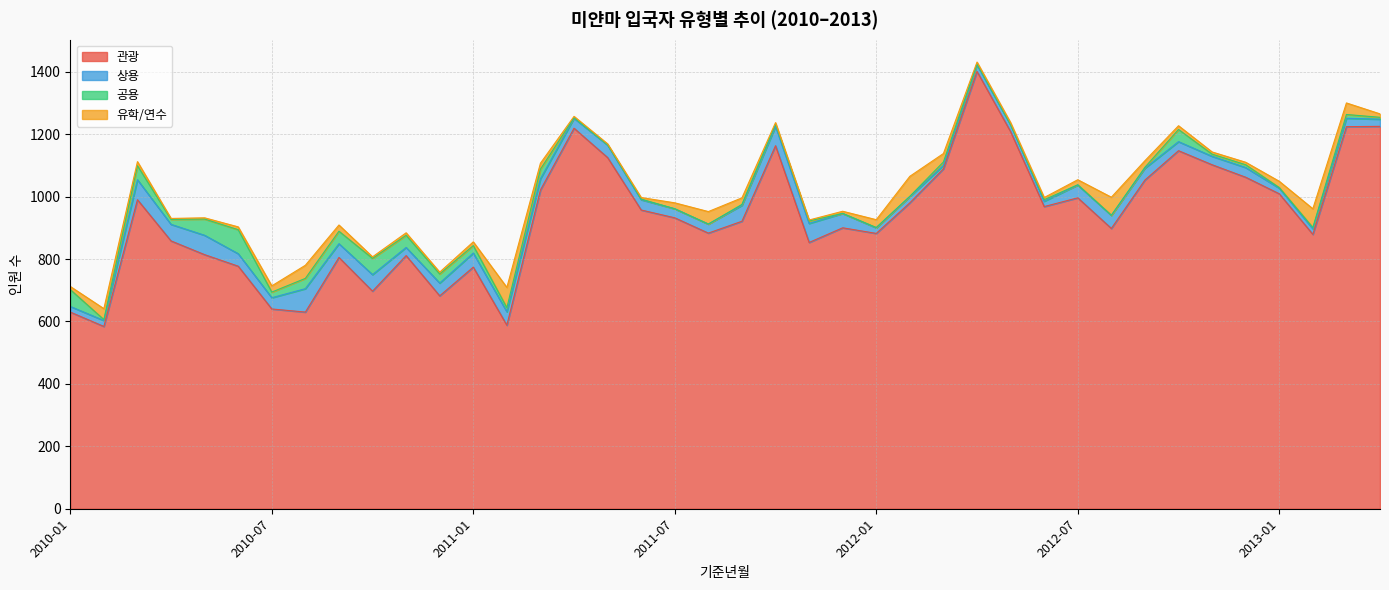

What value does the 유학/연수 series have at 2010-10?

5